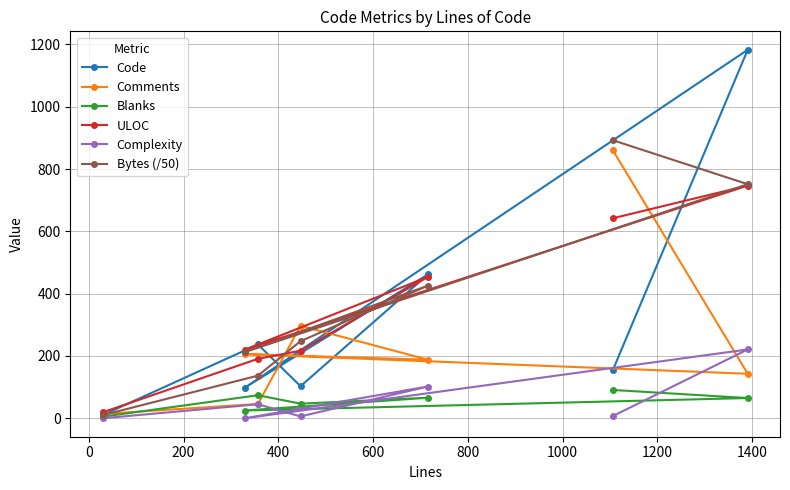

What is the value of the Blanks point at the 3rd from the left?

74.0